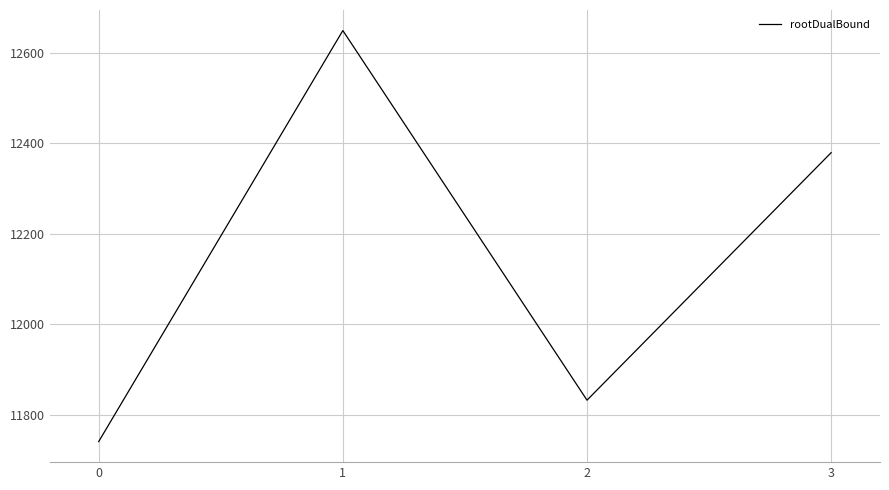

Rank the categories by value from lowest to highest.

0, 2, 3, 1